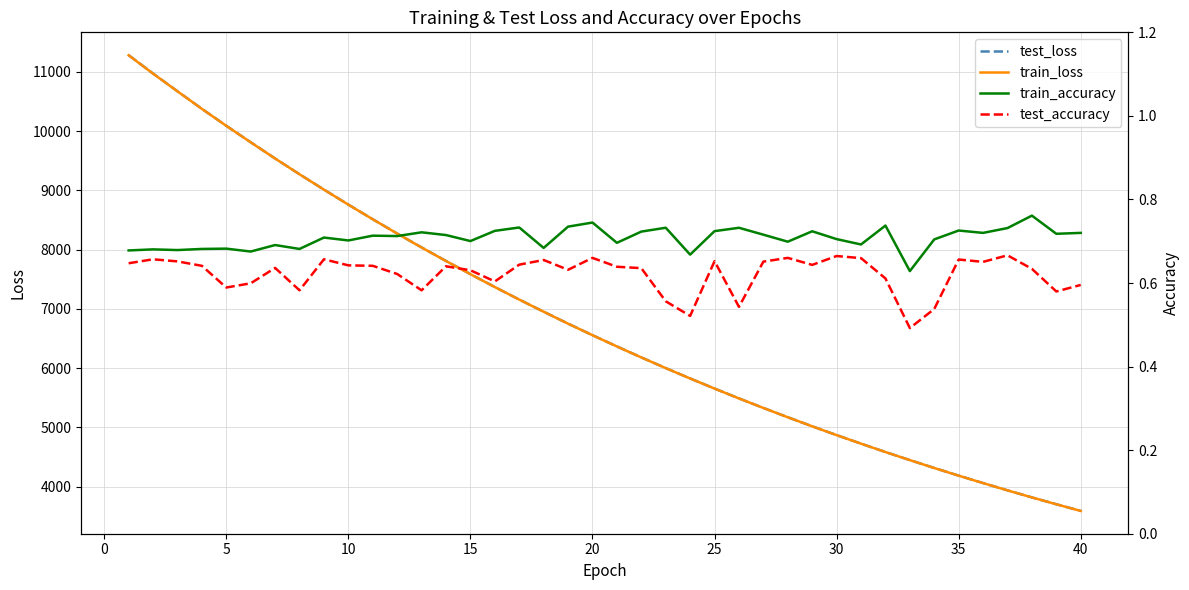

The value of test_loss at 30 is 8404.1. True or false?

False